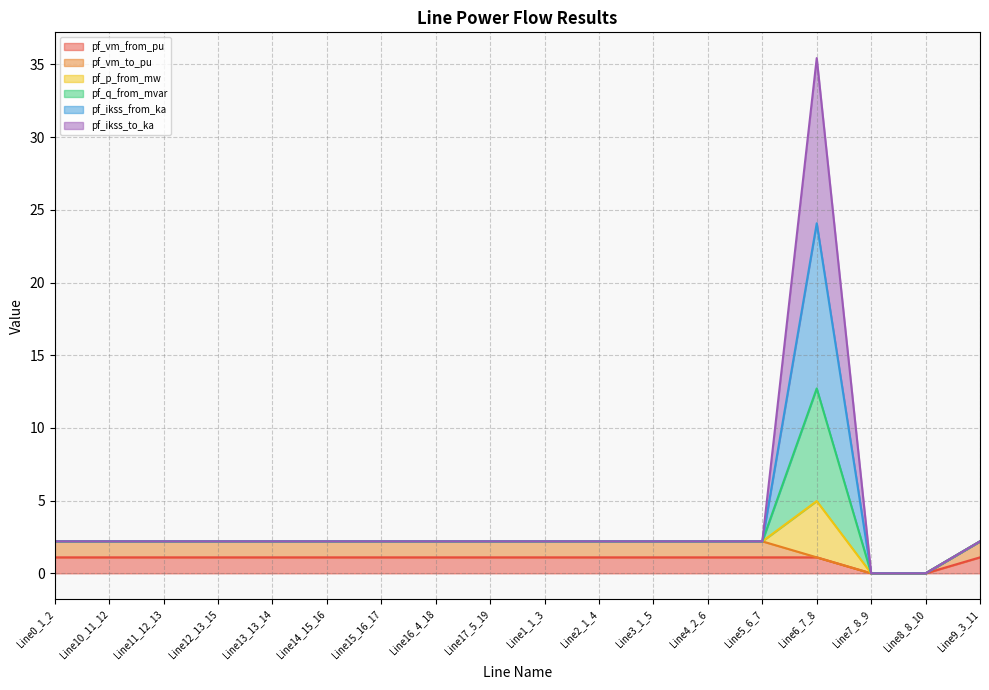

True or false: pf_q_from_mvar and pf_vm_from_pu cross at least once.

False